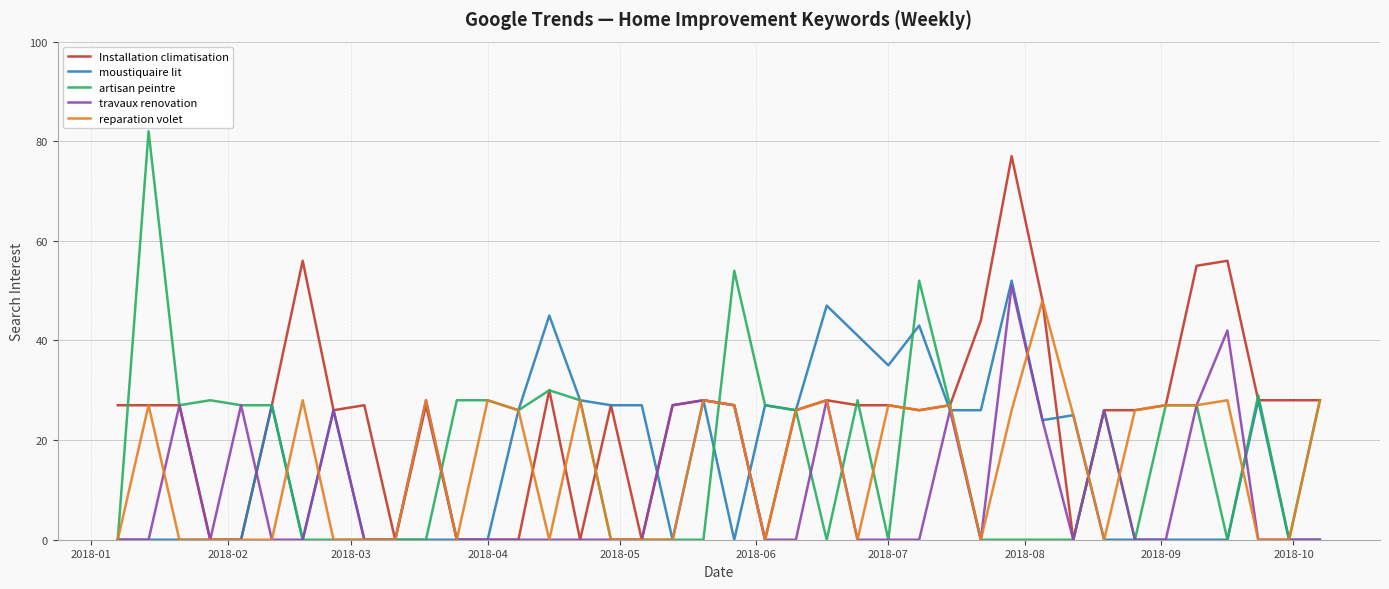

Which series has the largest total across all categories?

Installation climatisation